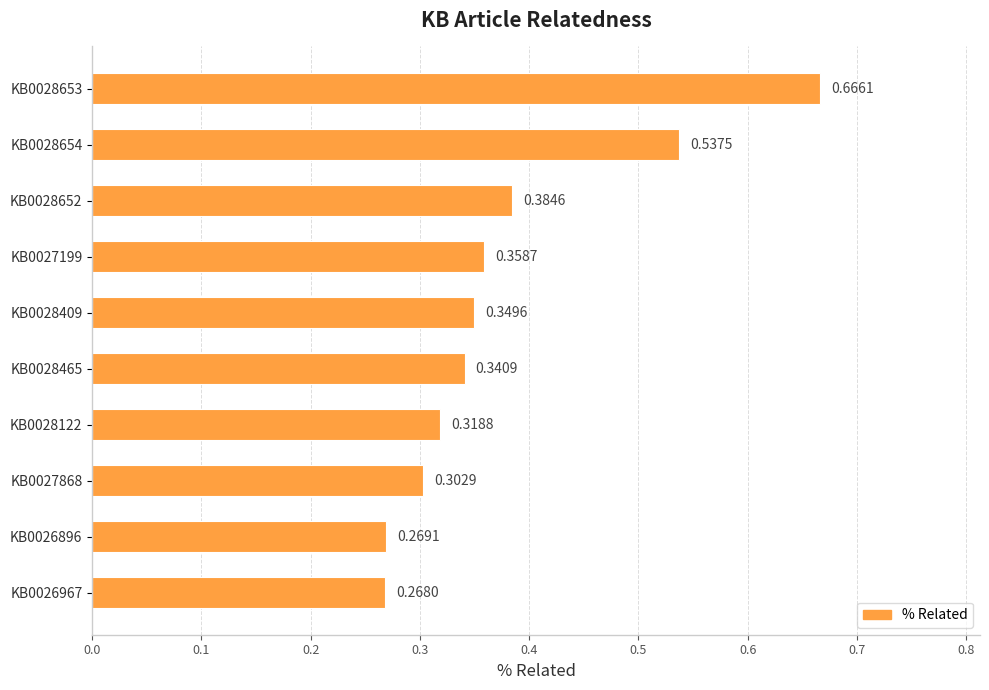

List the labels in order of value, smallest first.

KB0026967, KB0026896, KB0027868, KB0028122, KB0028465, KB0028409, KB0027199, KB0028652, KB0028654, KB0028653